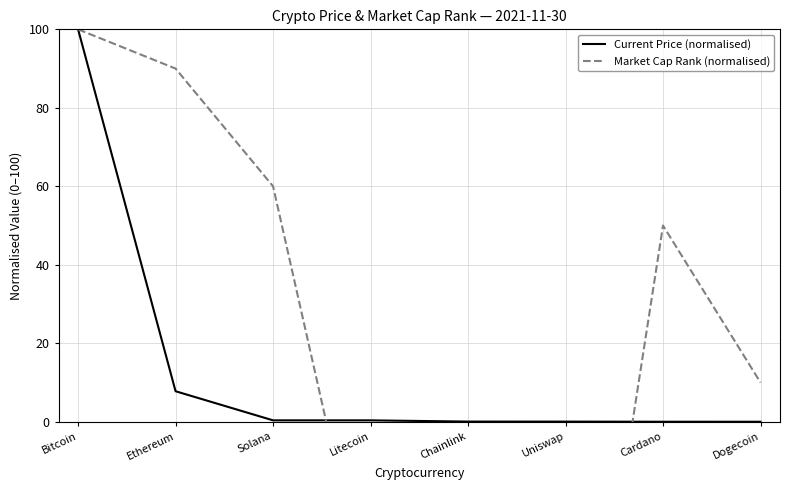

True or false: Current Price (normalised) has a value of 0.1 at Uniswap.

False